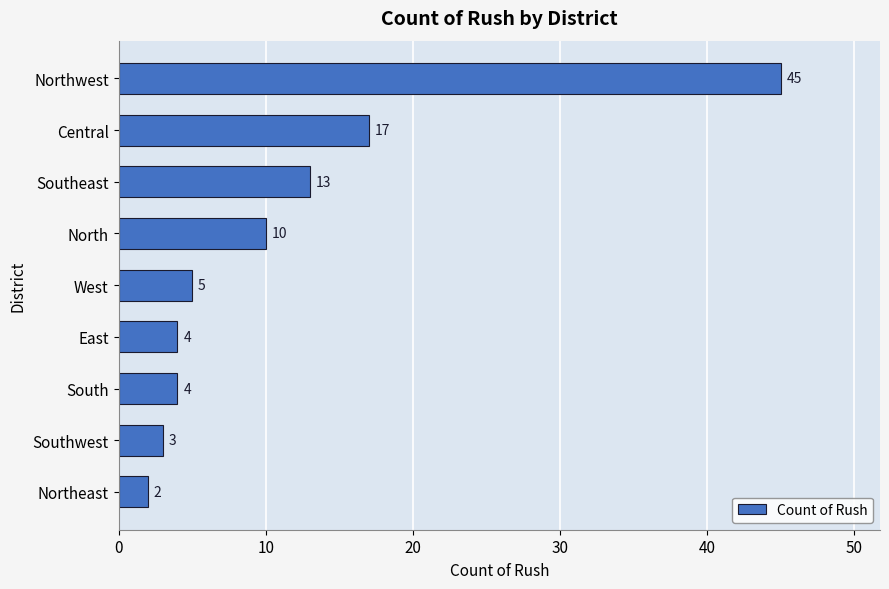

How many bars are there in total?

9